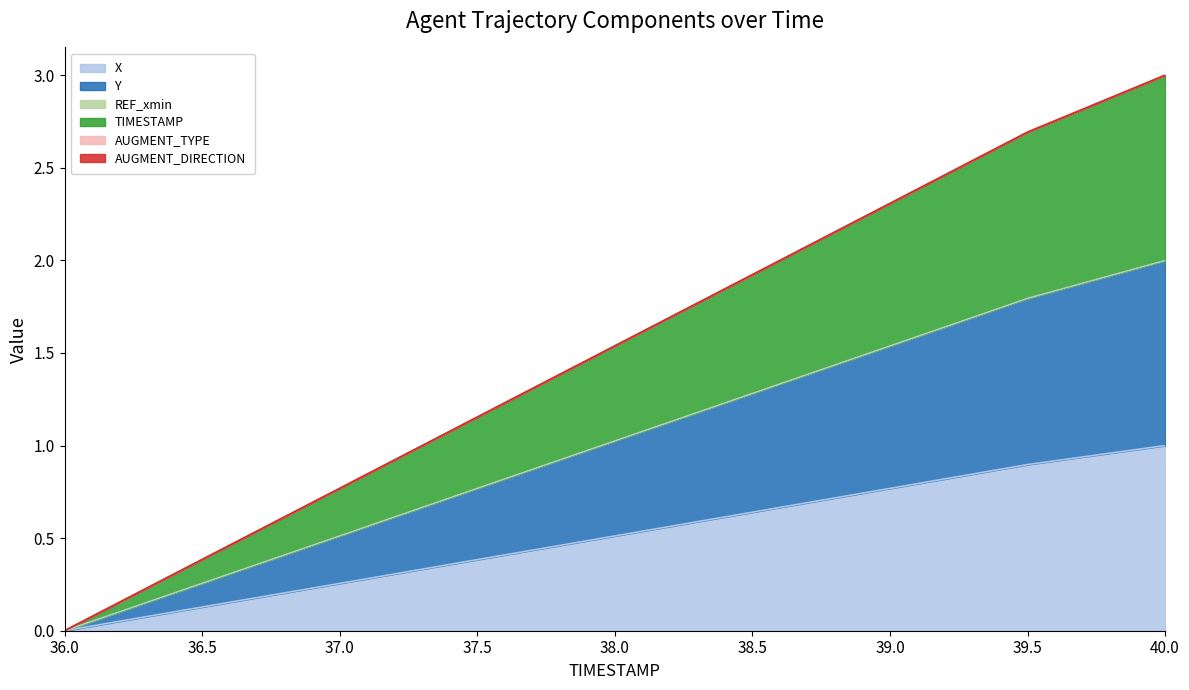

What is the label of the 9th point from the right?

36.0